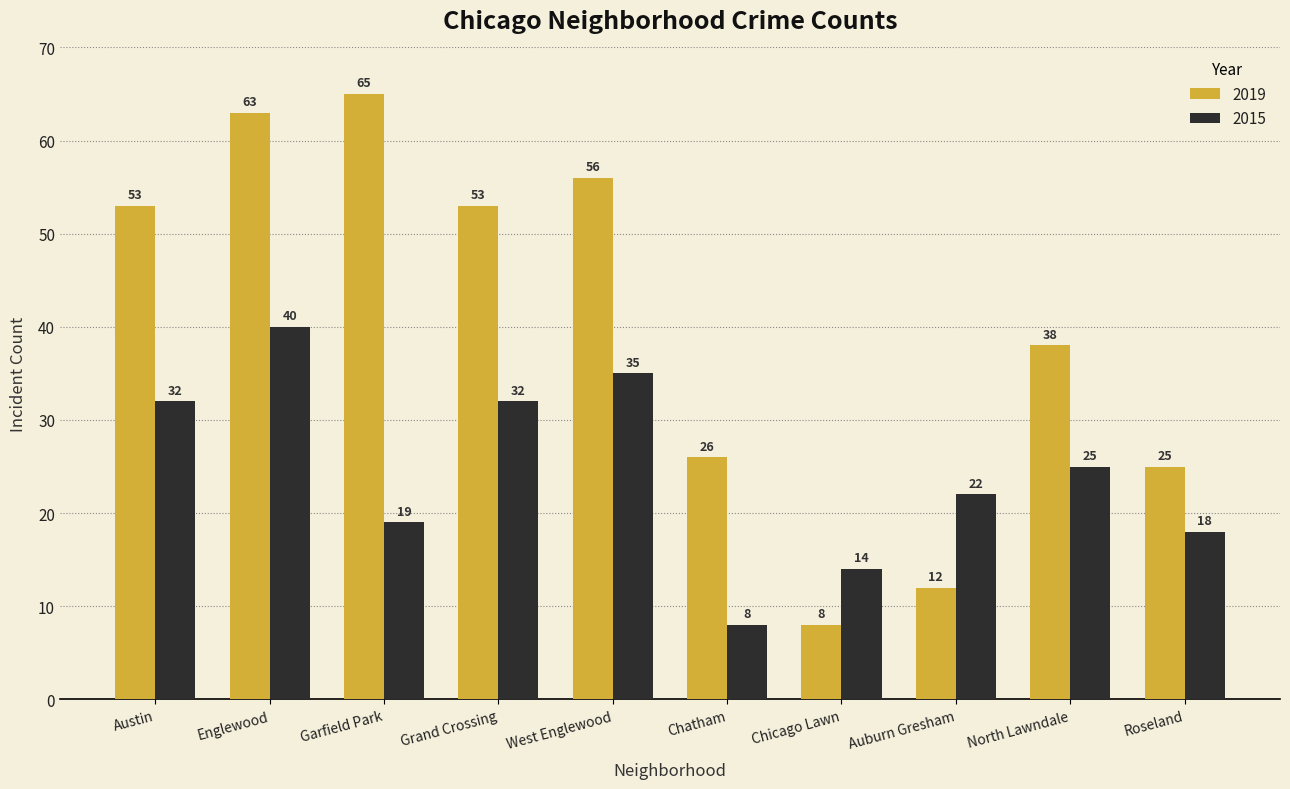

The value of 2019 at Roseland is 25. True or false?

True